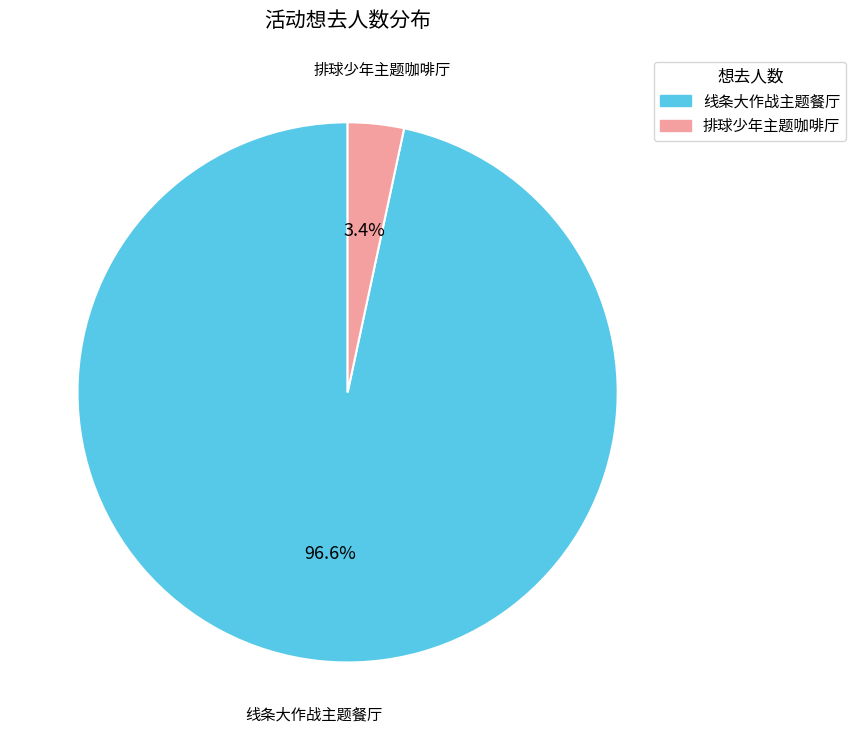

Is the sum of 排球少年主题咖啡厅 and 线条大作战主题餐厅 greater than half?

Yes